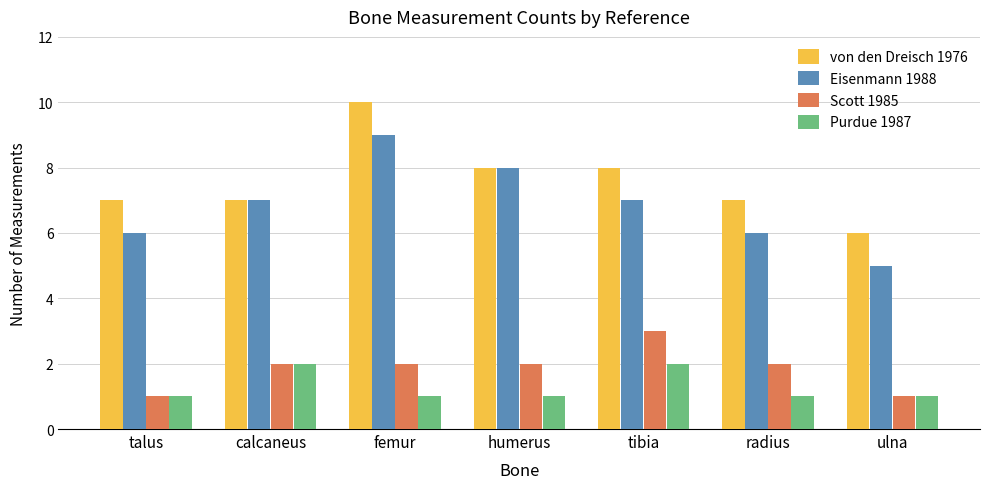

At tibia, list the series in order from largest to smallest.

von den Dreisch 1976, Eisenmann 1988, Scott 1985, Purdue 1987